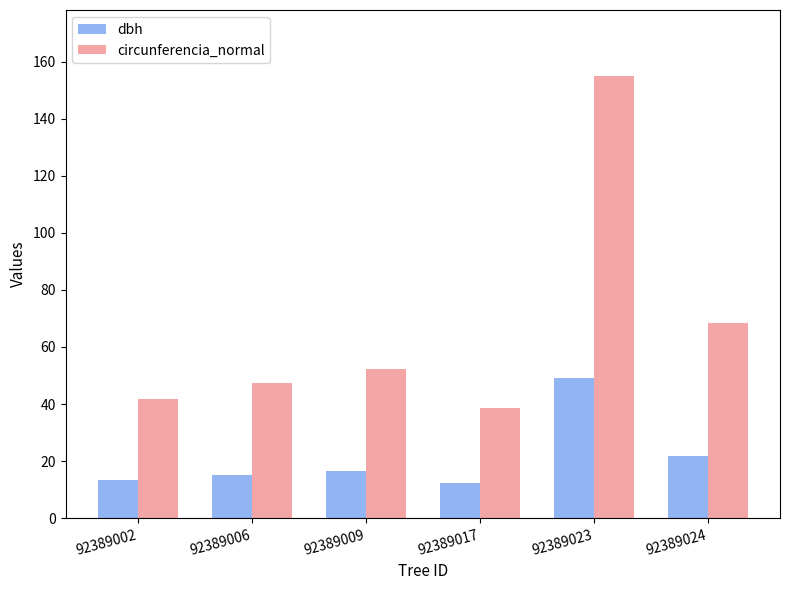

Are the bars horizontal?

No